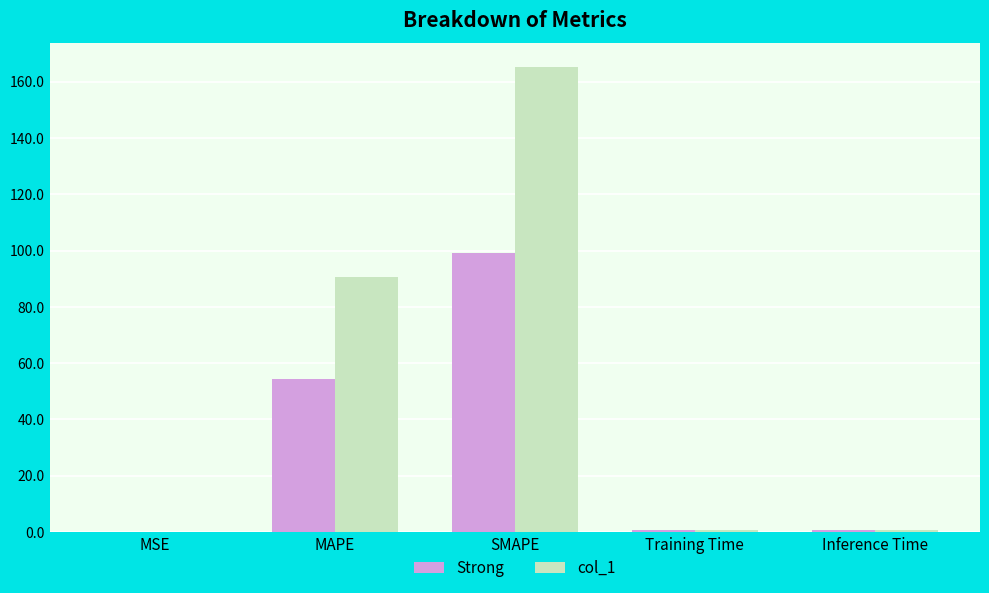

Which series has the largest total across all categories?

col_1